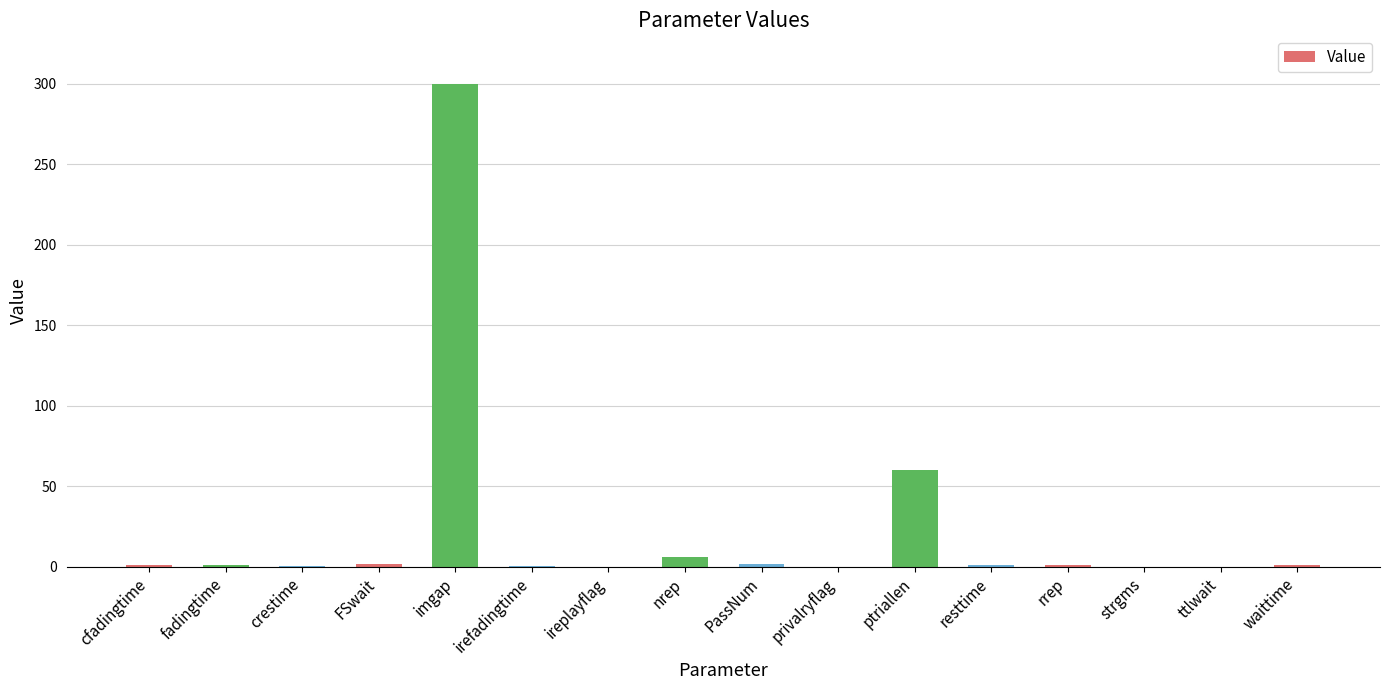

What is the greatest value displayed?

300.0